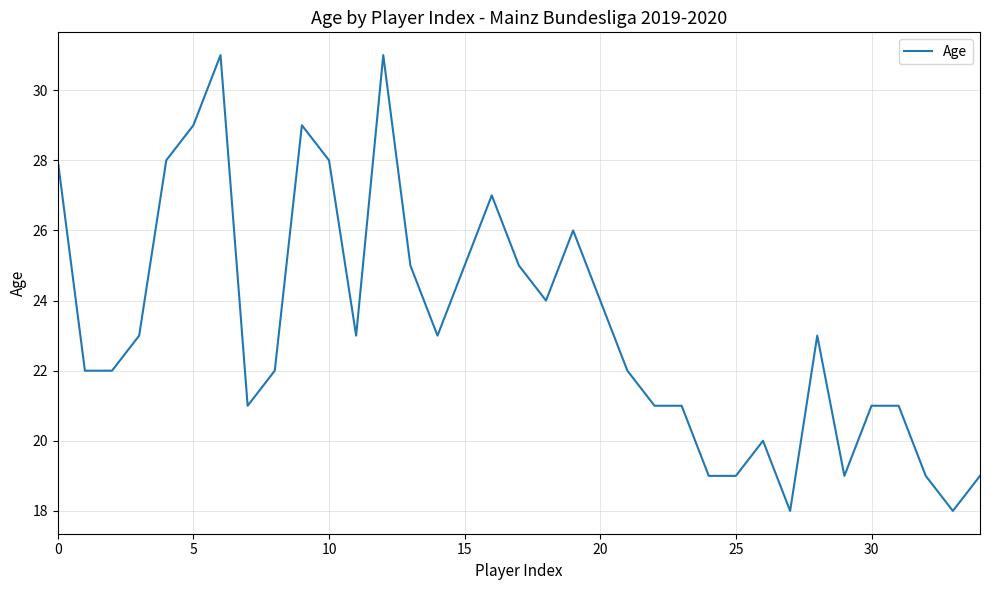

Reading left to right, list all the values displayed in this chart.

28	22	22	23	28	29	31	21	22	29	28	23	31	25	23	25	27	25	24	26	24	22	21	21	19	19	20	18	23	19	21	21	19	18	19